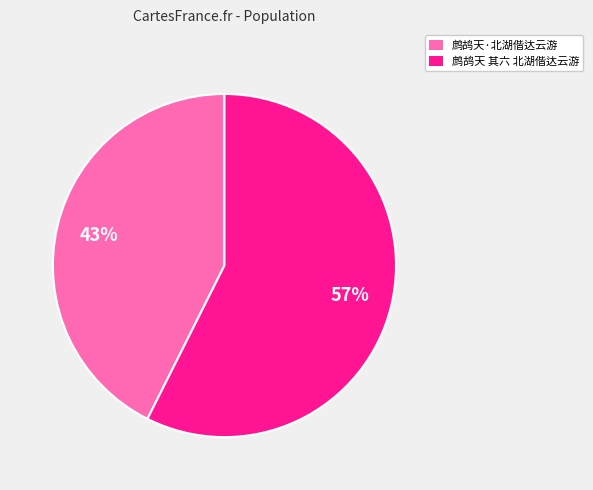

Which slice is the smallest?

鹧鸪天·北湖偕达云游